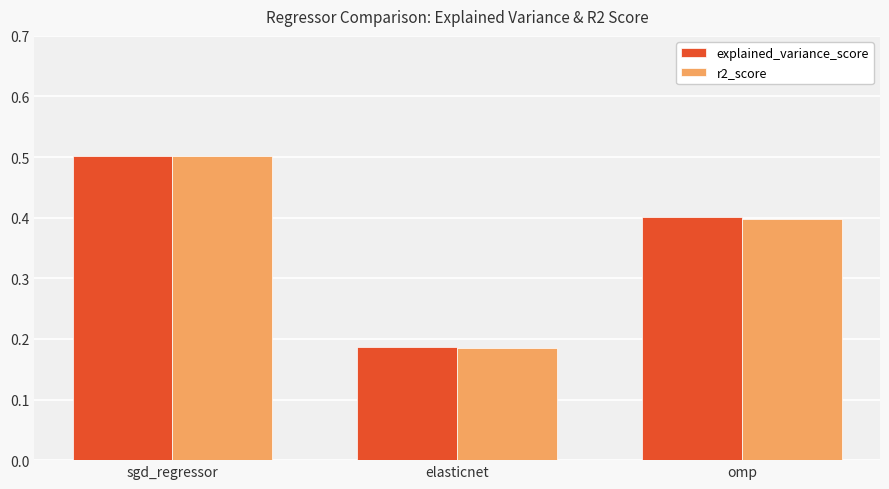

True or false: r2_score has a value of 0.5 at sgd_regressor.

True